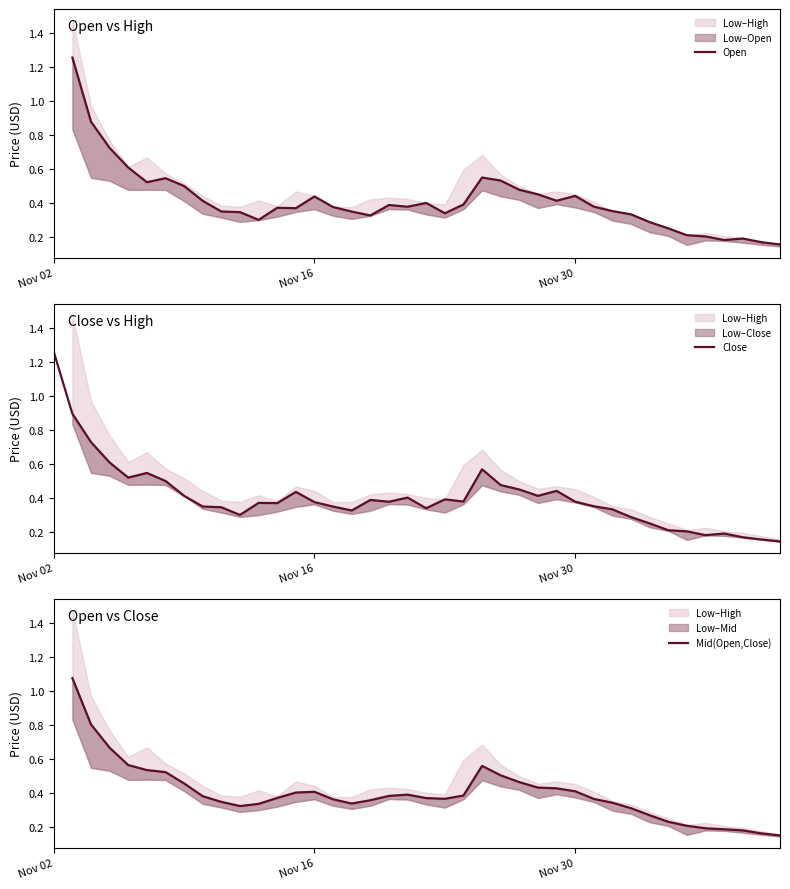

In Mid(Open,Close), how many points are higher than both neighbors (excluding endpoints)?

3